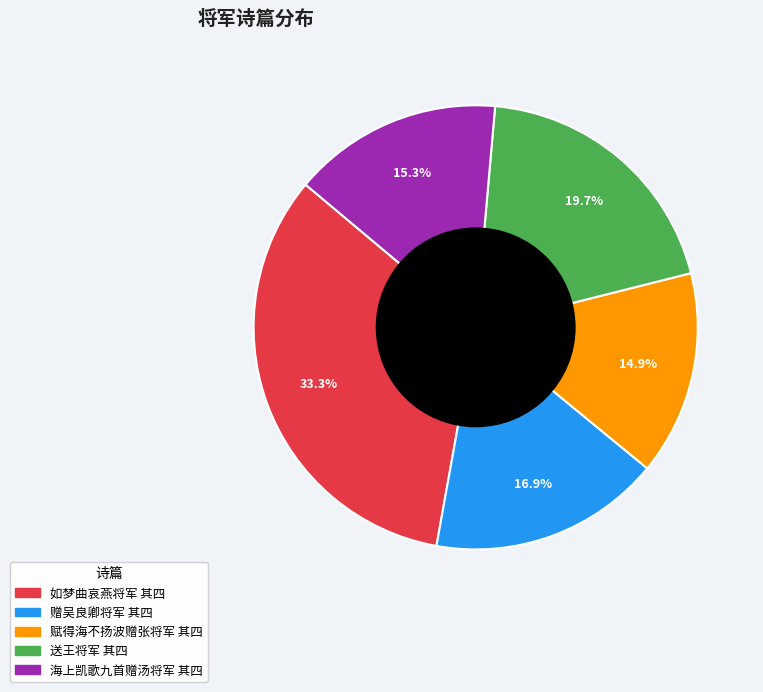

True or false: 如梦曲哀燕将军 其四 accounts for 26% of the total.

False